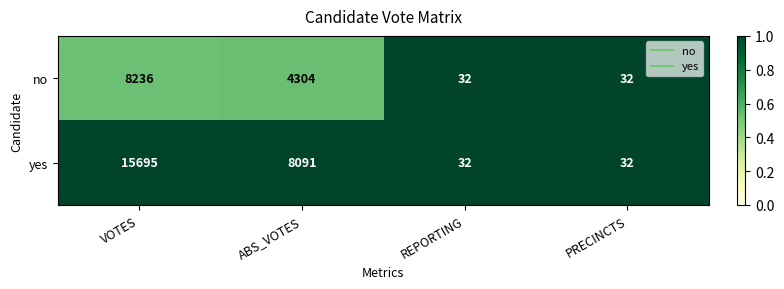

Is it true that no equals 11 at REPORTING?

False